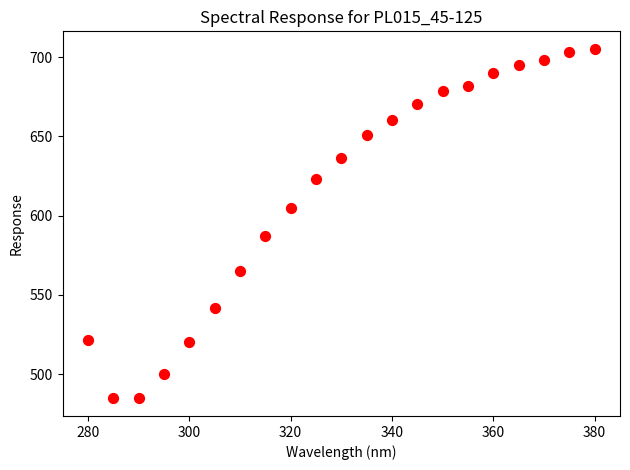

What Y value in the scatter plot is closest to 594?

587.2